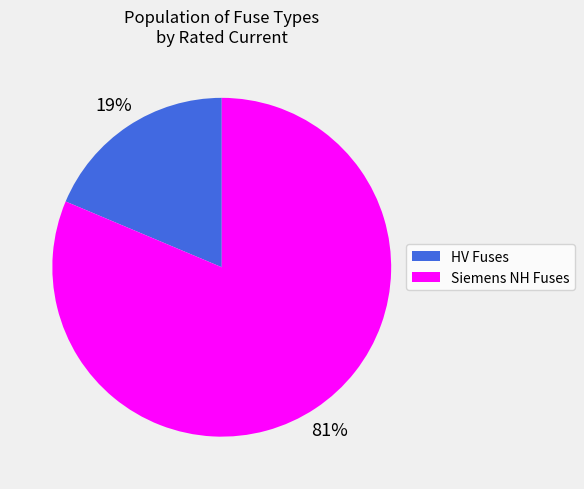

Does HV Fuses represent more than half of the total?

No